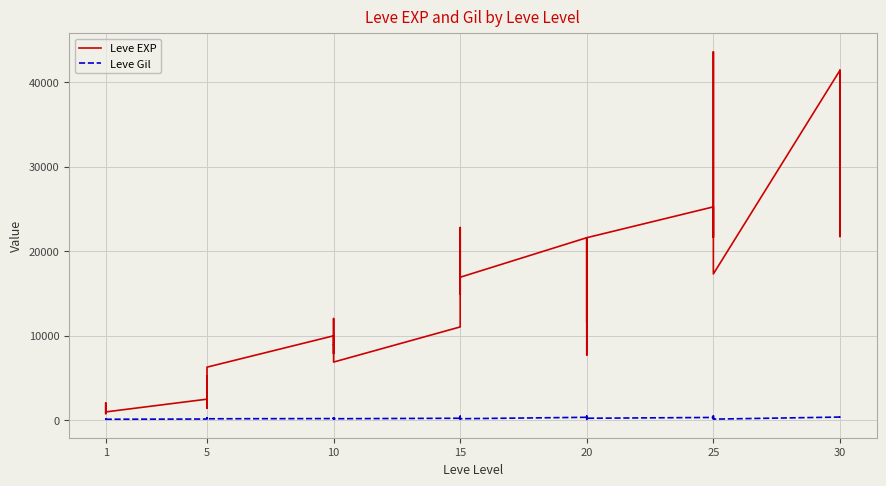

How many interior local valleys does the Leve EXP series have?

12